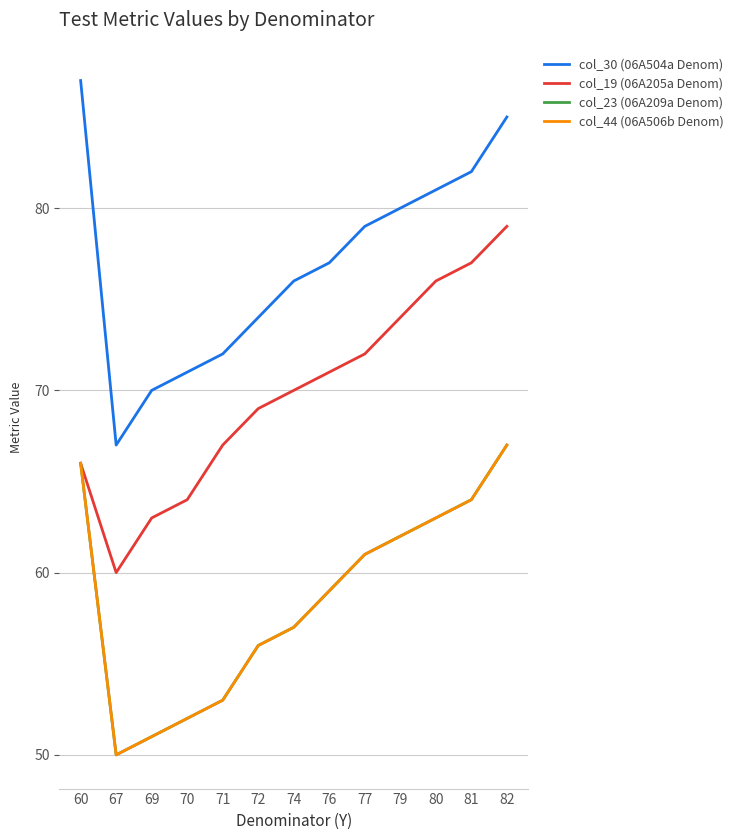

Does the chart display data point markers on the line(s)?

No